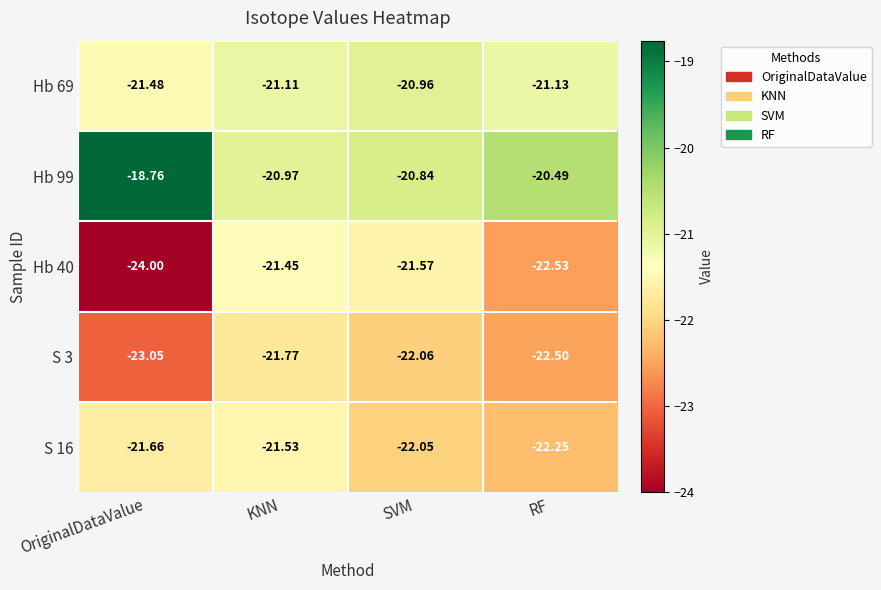

At which category does the chart reach its minimum across all series?

OriginalDataValue